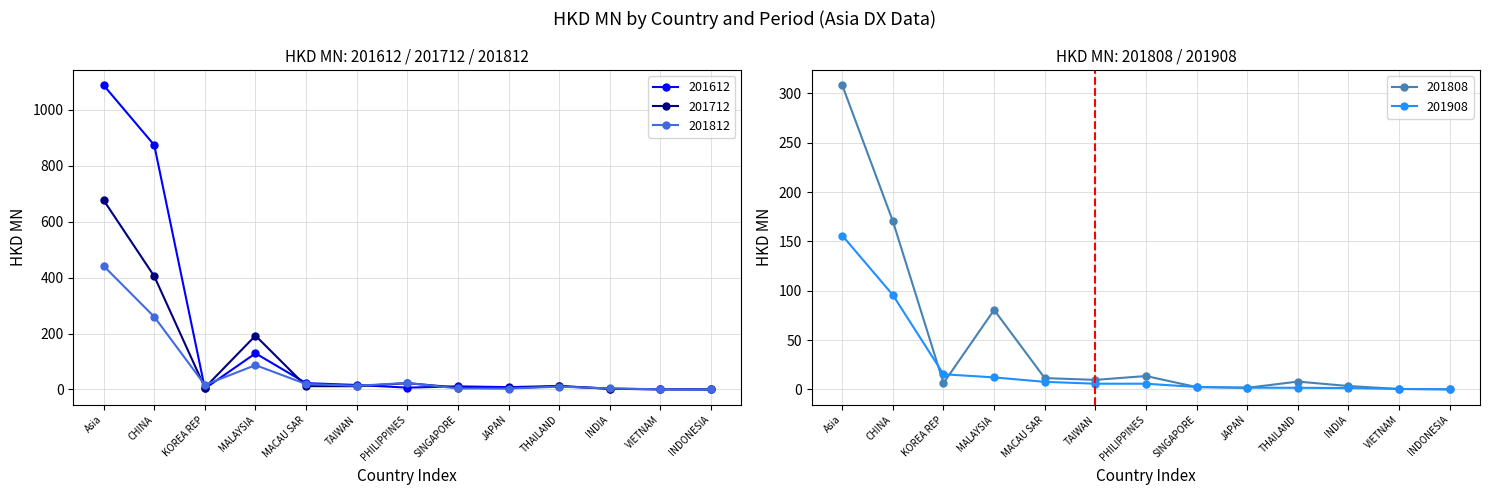

The 201712 series shows 0.3 at INDONESIA. True or false?

False